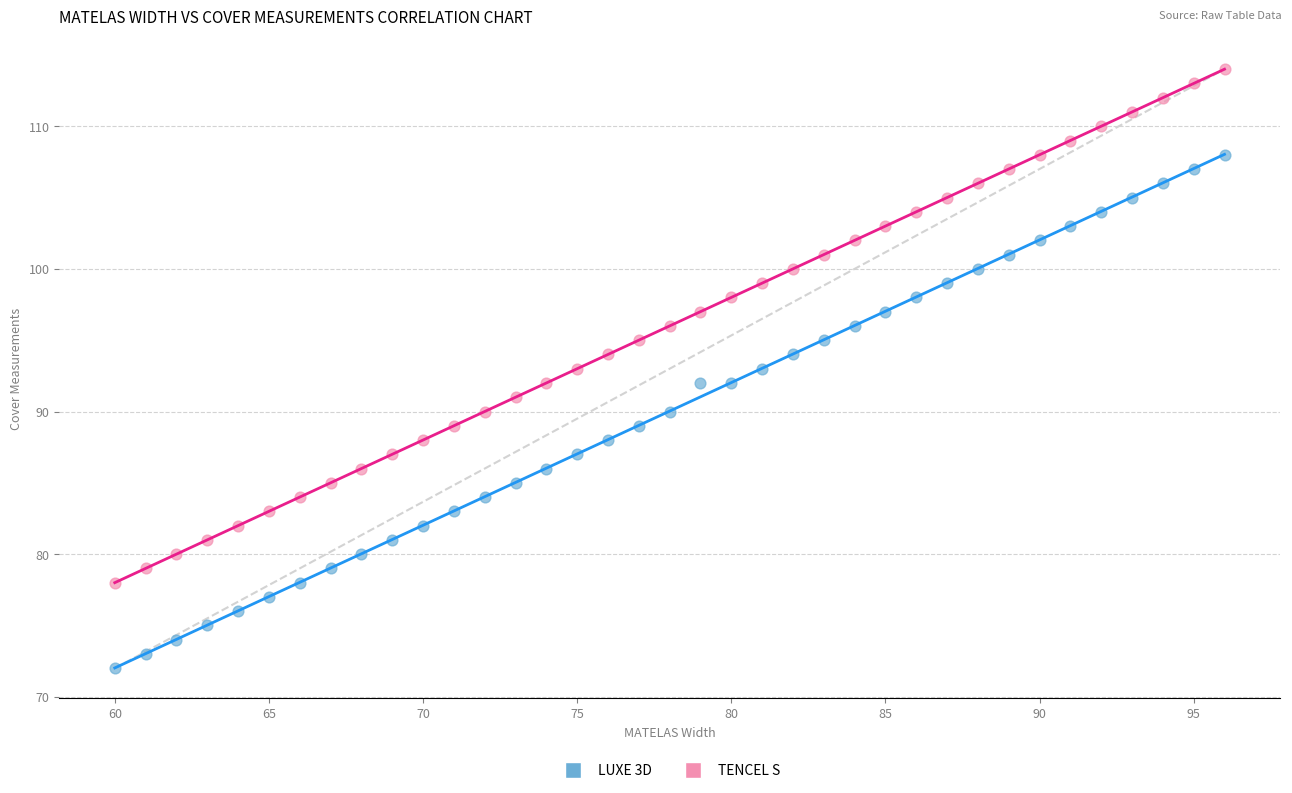

Which series reaches the maximum Y coordinate?

TENCEL S